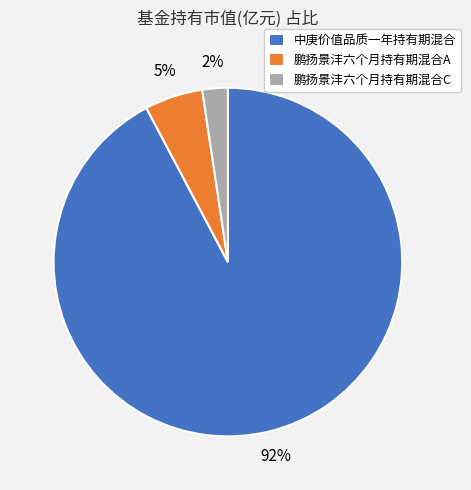

Is there a majority slice in this chart?

Yes